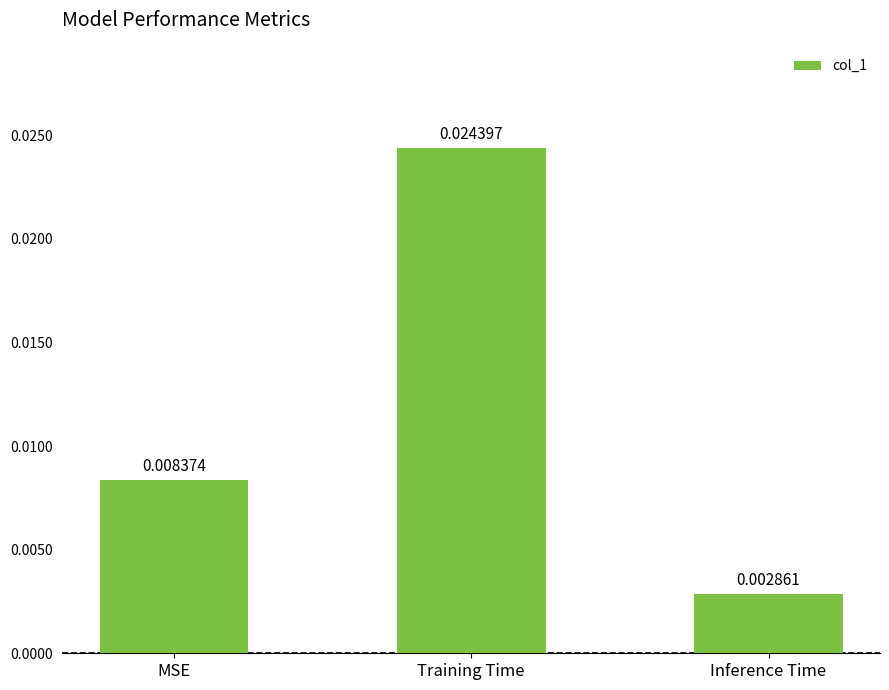

Where is the data nearest to the value 0?

Inference Time